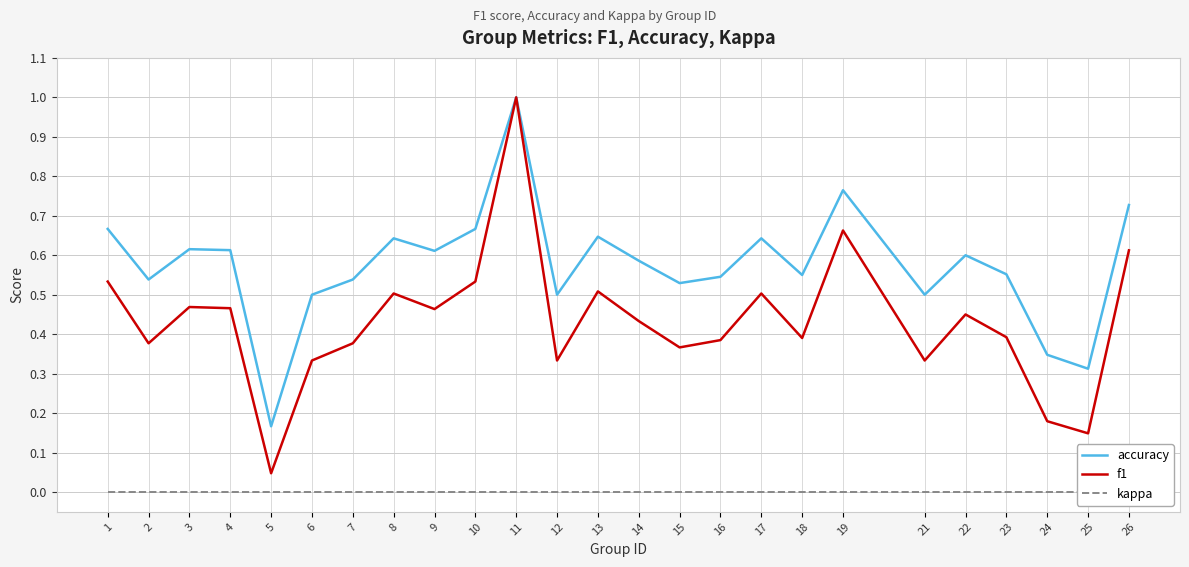

What is the maximum value shown in the chart?

1.0